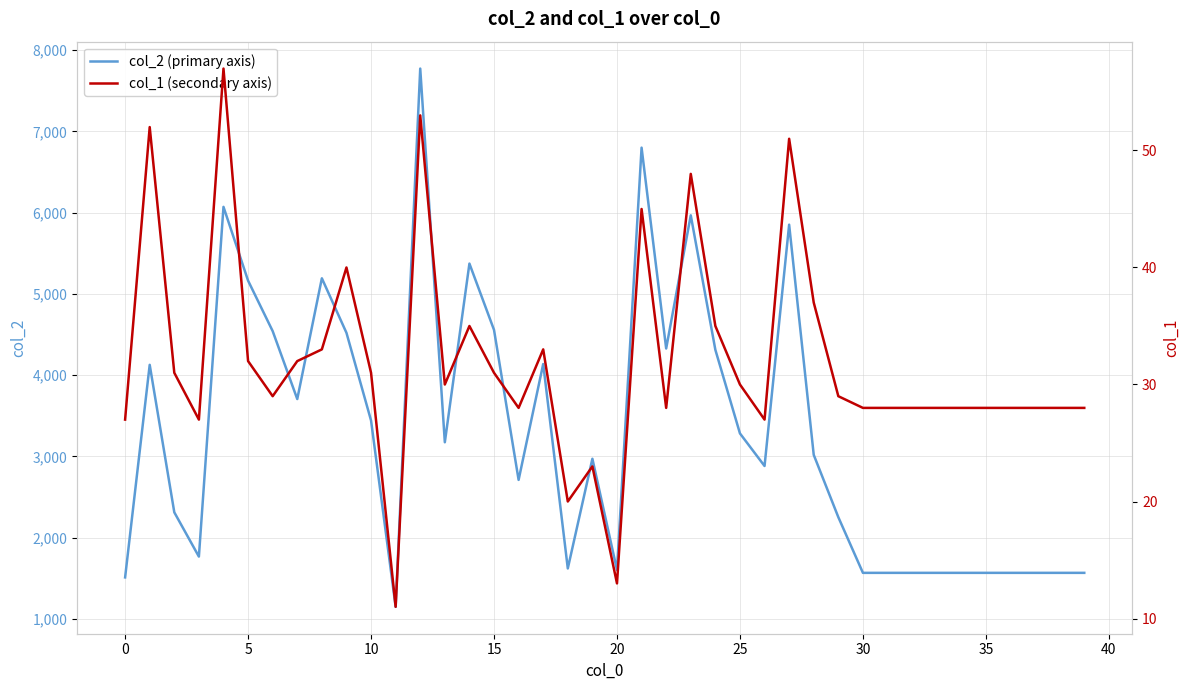

True or false: col_2 (primary axis) has a value of 13798 at 12.

False